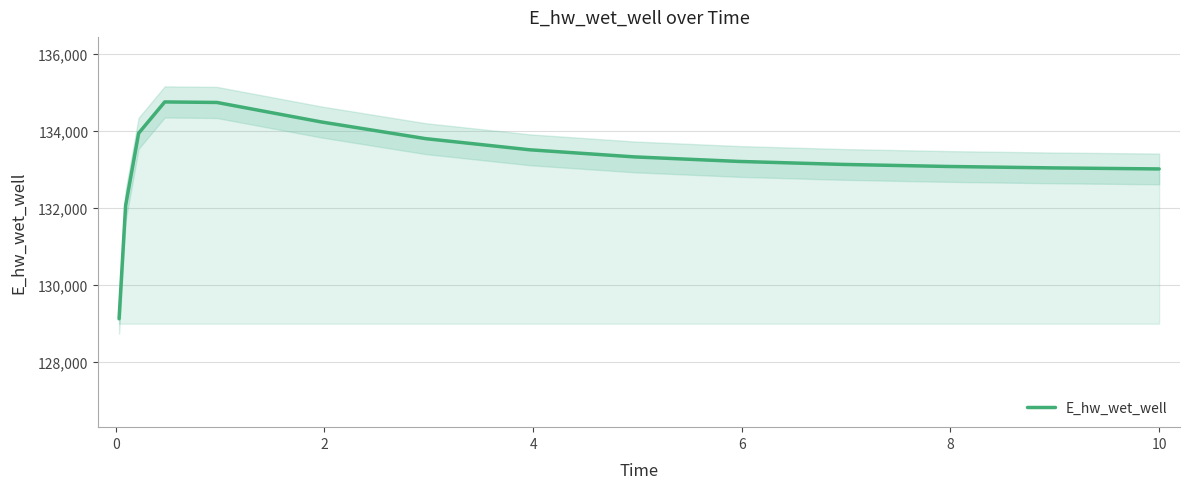

What is the maximum value for E_hw_wet_well?

134748.4